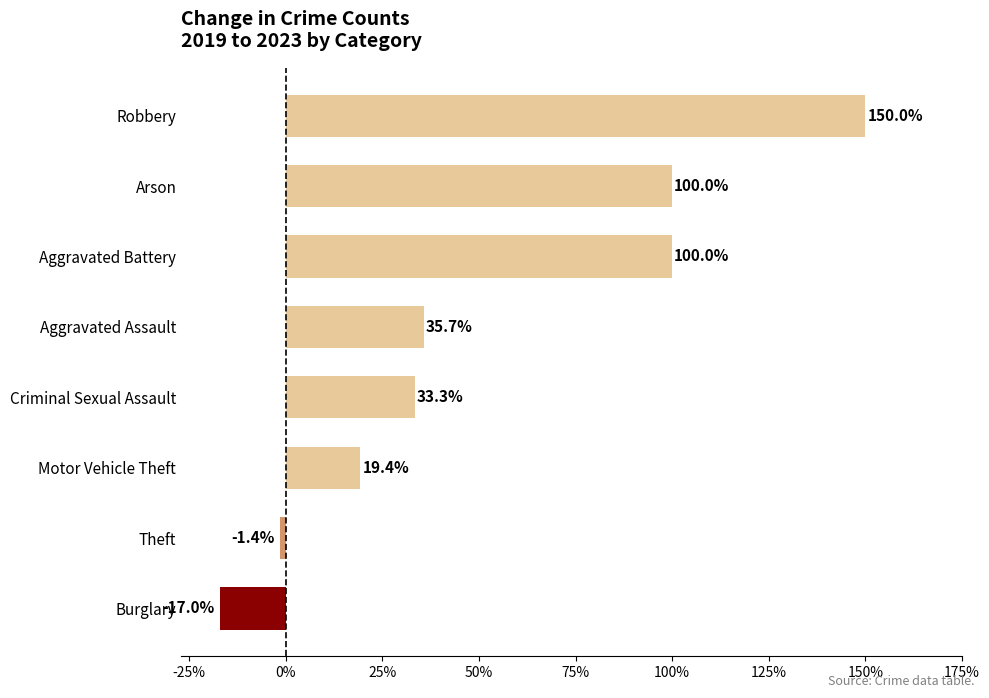

Which category has the highest value across all series?

Robbery